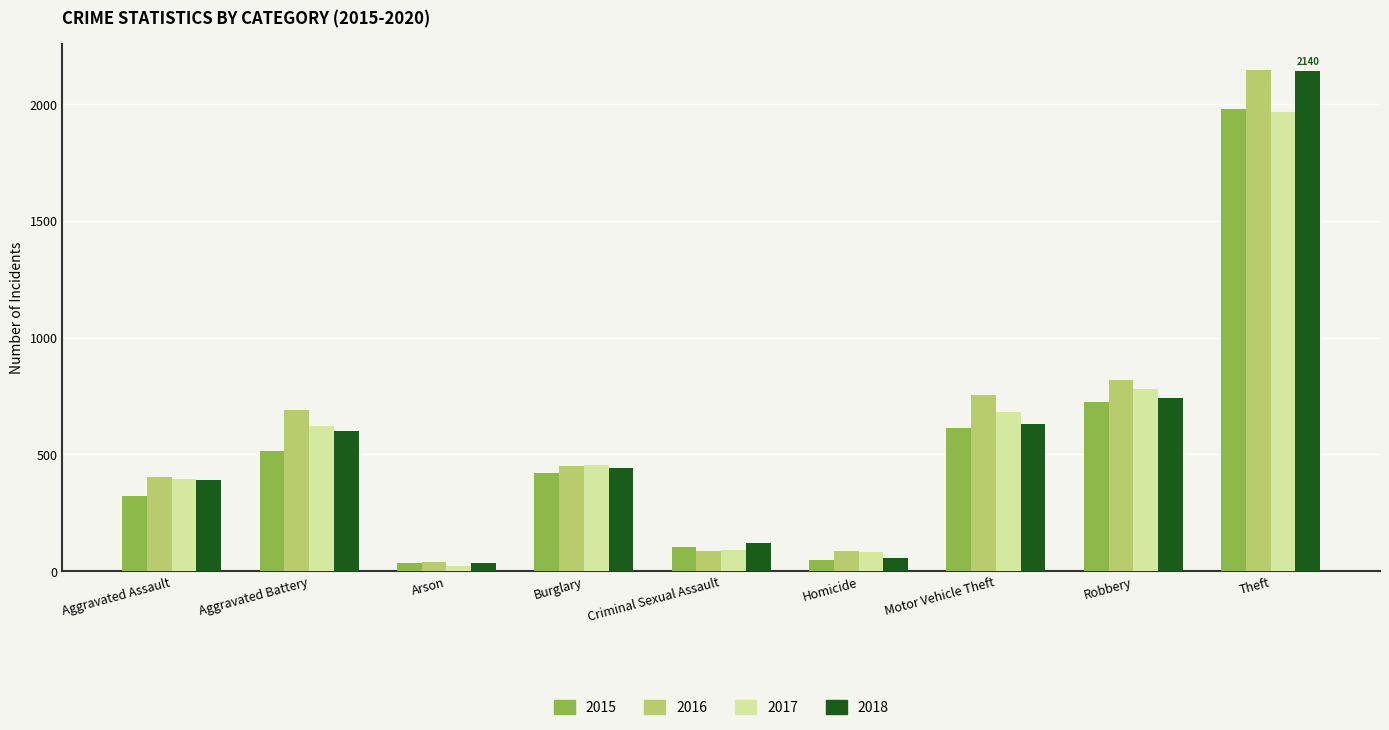

What is the approximate value of 2016 at Burglary?

451